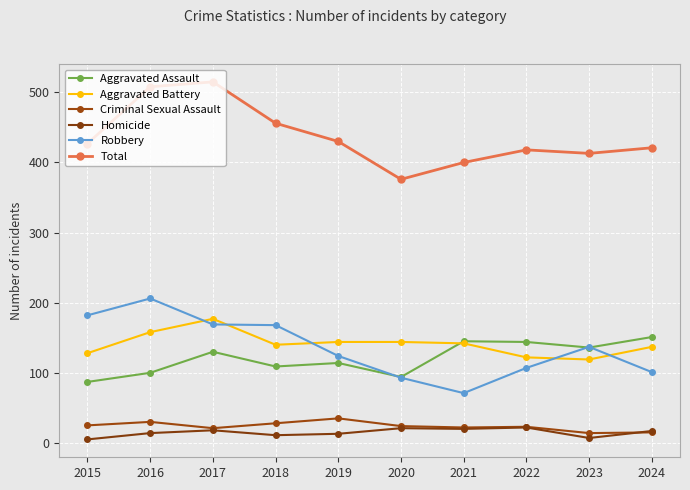

Between 2018 and 2022, which series saw the biggest shift?

Robbery